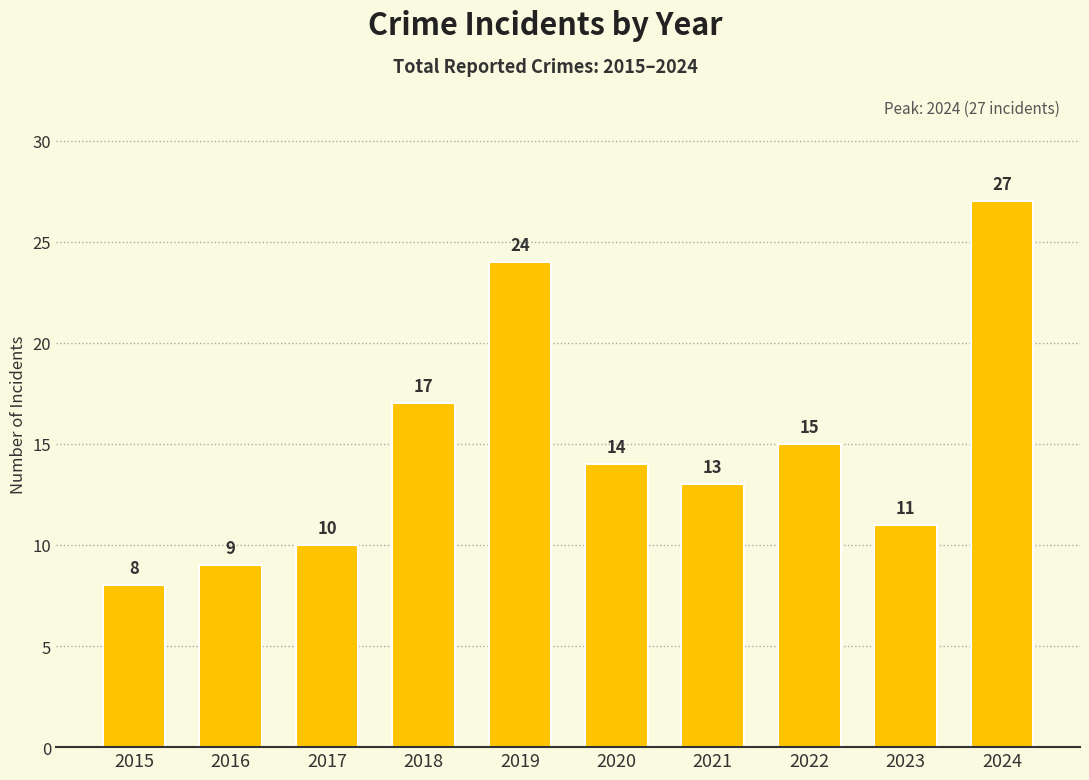

Does the chart contain stacked bars?

No